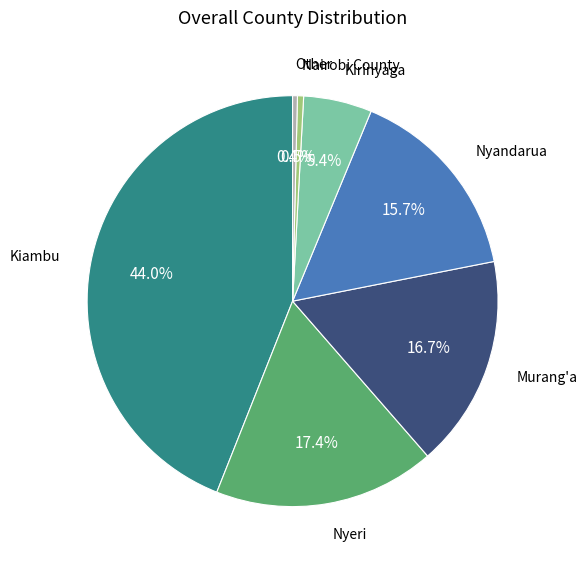

To the nearest percent, what is the average slice percentage?

14%